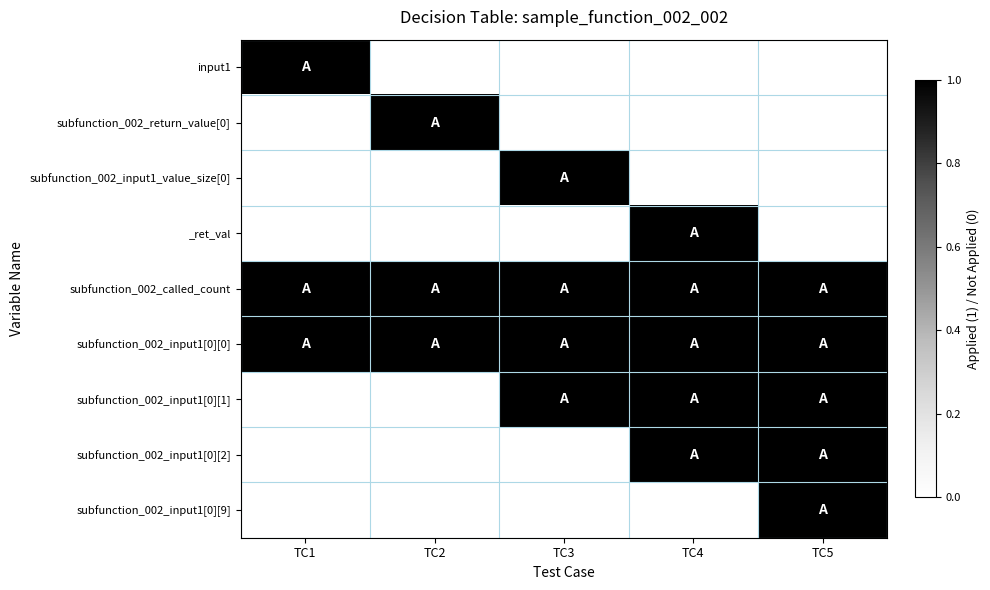

Reading left to right, list all the values displayed in this chart.

input1: TC1=1	TC2=0	TC3=0	TC4=0	TC5=0
subfunction_002_return_value[0]: TC1=0	TC2=1	TC3=0	TC4=0	TC5=0
subfunction_002_input1_value_size[0]: TC1=0	TC2=0	TC3=1	TC4=0	TC5=0
_ret_val: TC1=0	TC2=0	TC3=0	TC4=1	TC5=0
subfunction_002_called_count: TC1=1	TC2=1	TC3=1	TC4=1	TC5=1
subfunction_002_input1[0][0]: TC1=1	TC2=1	TC3=1	TC4=1	TC5=1
subfunction_002_input1[0][1]: TC1=0	TC2=0	TC3=1	TC4=1	TC5=1
subfunction_002_input1[0][2]: TC1=0	TC2=0	TC3=0	TC4=1	TC5=1
subfunction_002_input1[0][9]: TC1=0	TC2=0	TC3=0	TC4=0	TC5=1